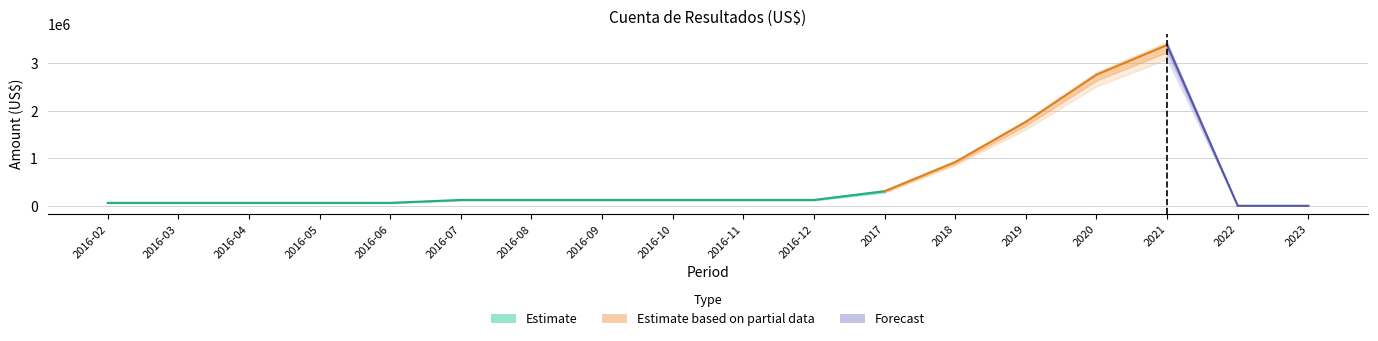

Count the number of data series in this chart.

3